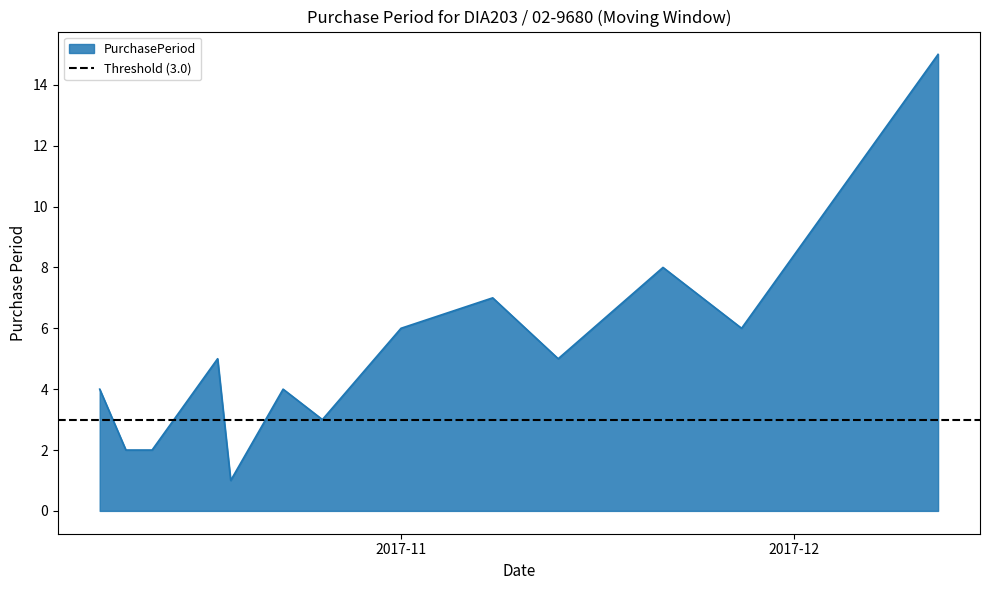

Between 2017-10-26 and 2017-10-19, which is larger?

2017-10-26